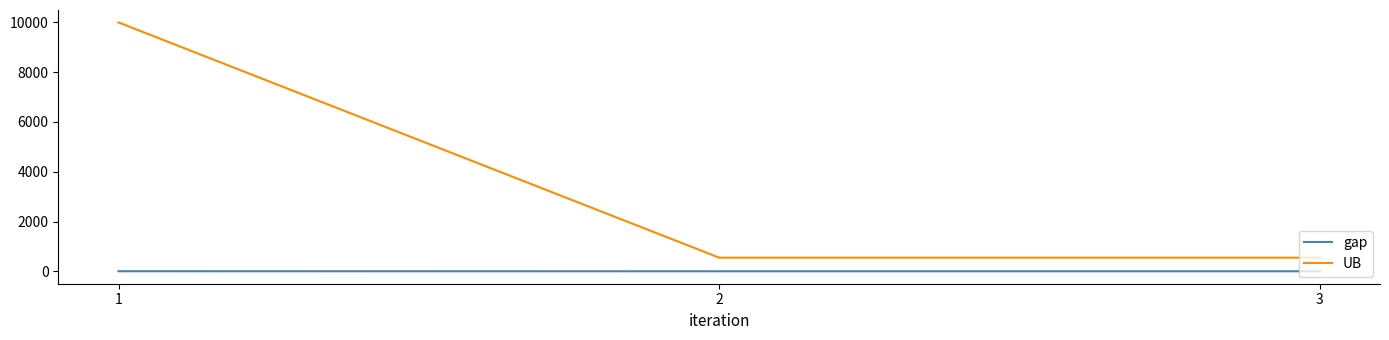

What is the sum of all gap values?

2.0